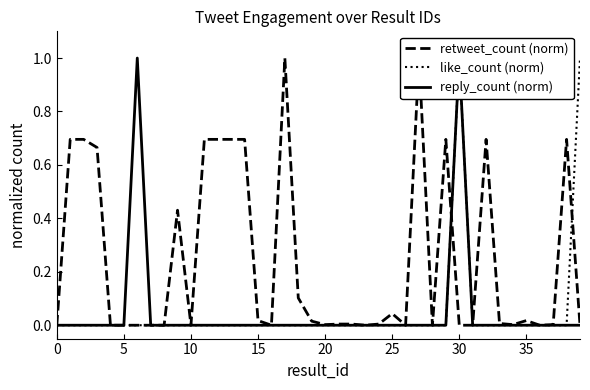

Which series has the largest range (max minus min)?

retweet_count (norm)